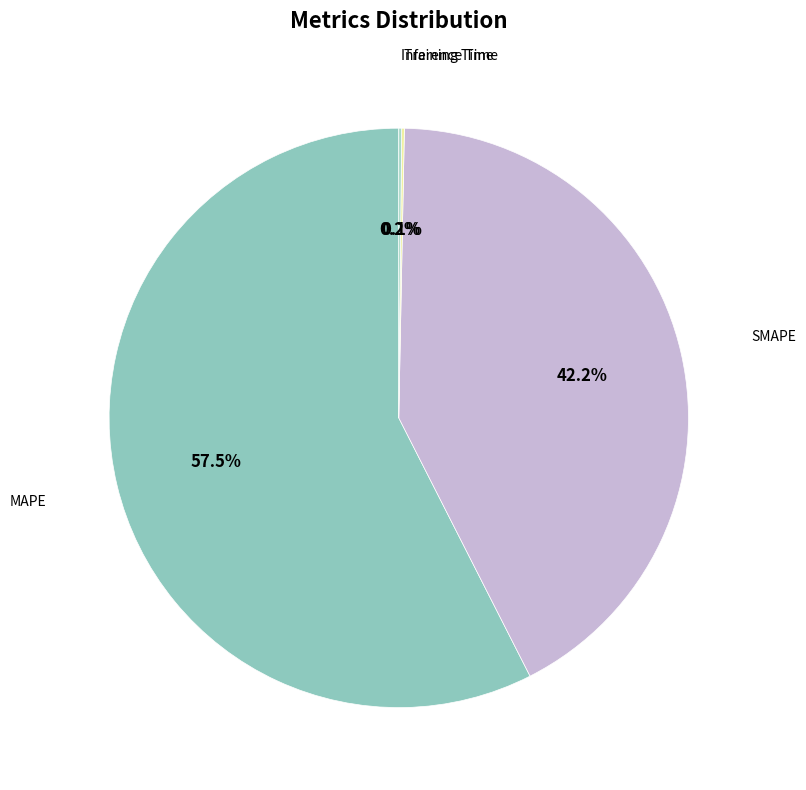

Rank the categories by value from lowest to highest.

Training Time, Inference Time, SMAPE, MAPE